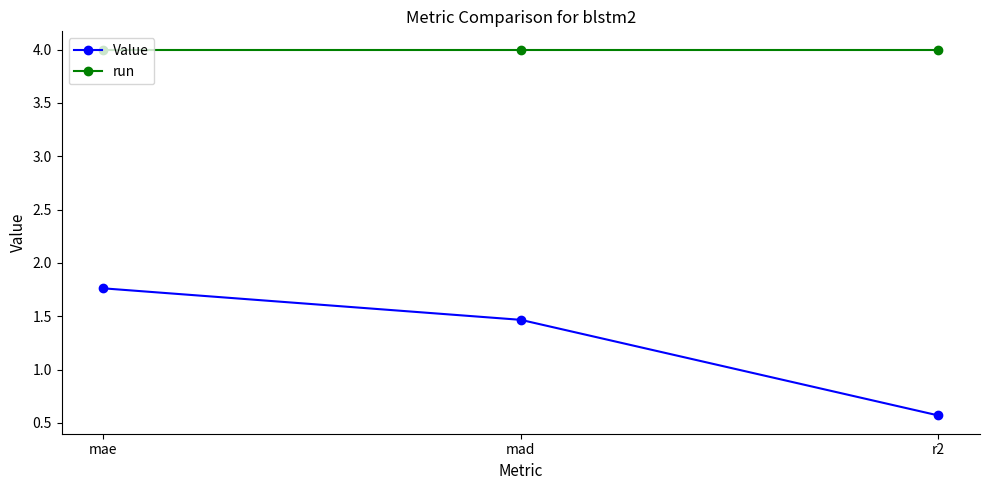

At mad, list the series in order from largest to smallest.

run, Value